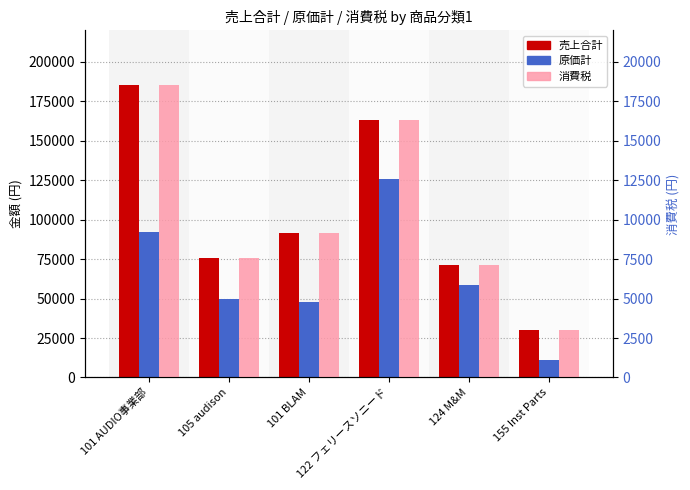

Does the chart contain stacked bars?

No